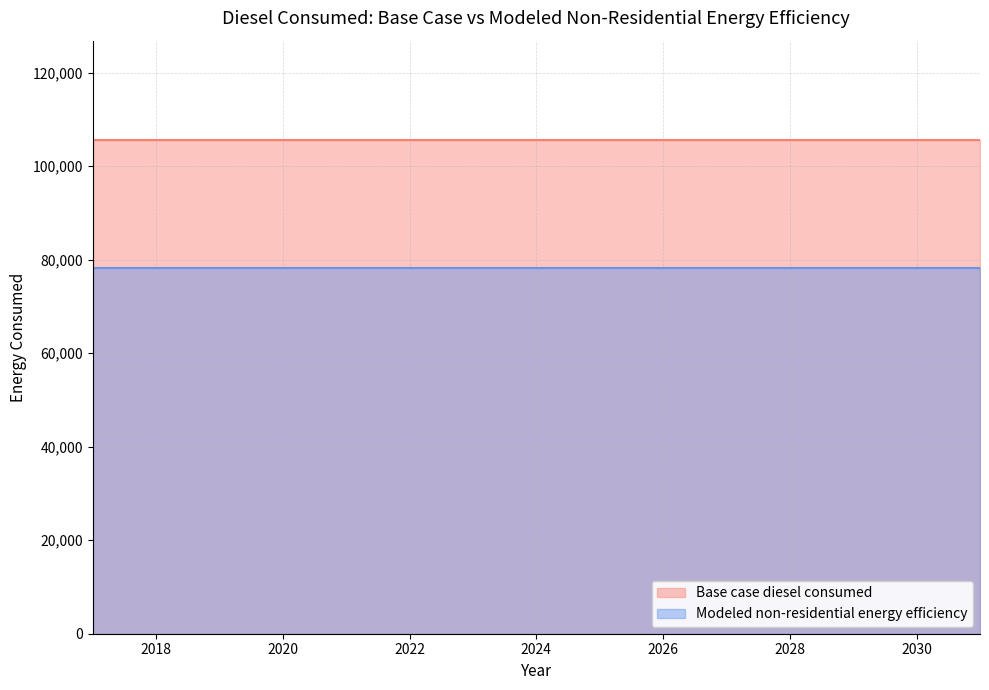

The Modeled non-residential energy efficiency series shows 105000.0 at 2020. True or false?

False